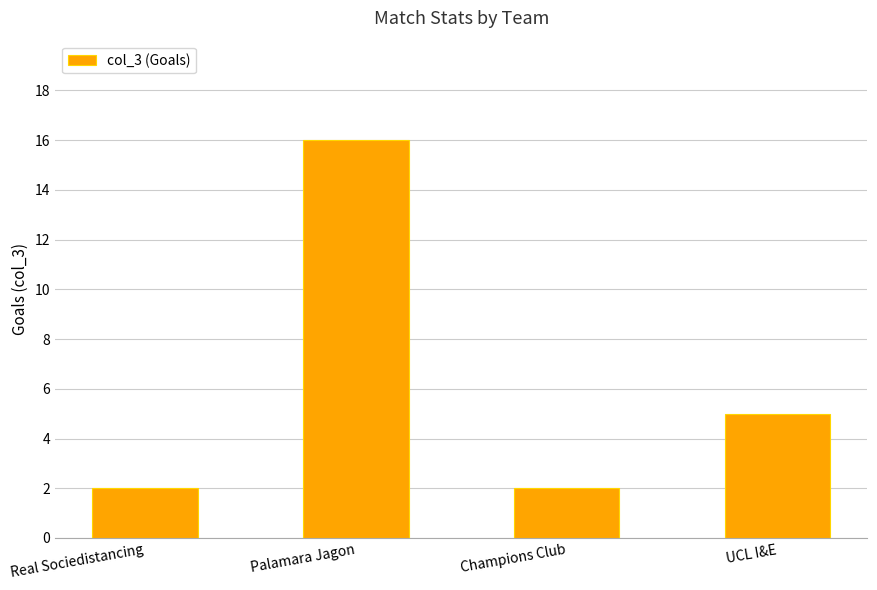

The value at Real Sociedistancing is 0. True or false?

False